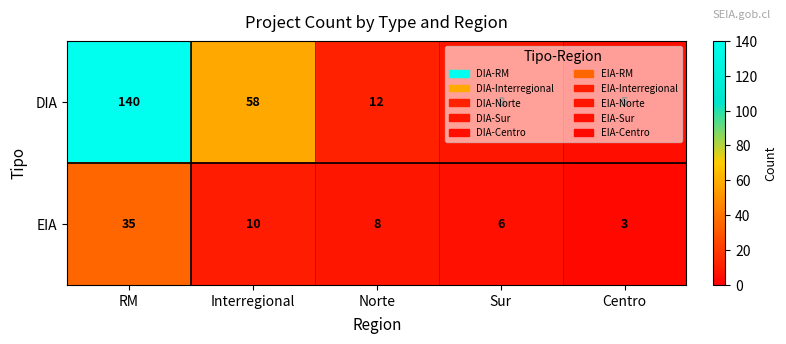

At Interregional, list the series in order from smallest to largest.

EIA, DIA